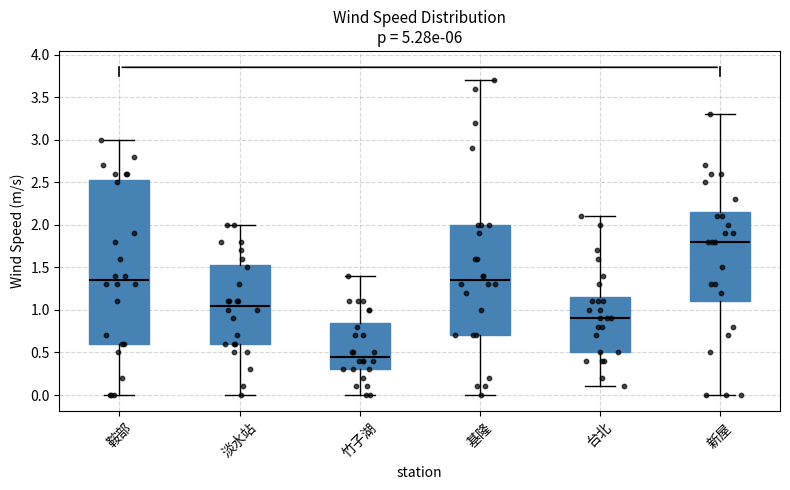

Which box's median line is the lowest?

竹子湖